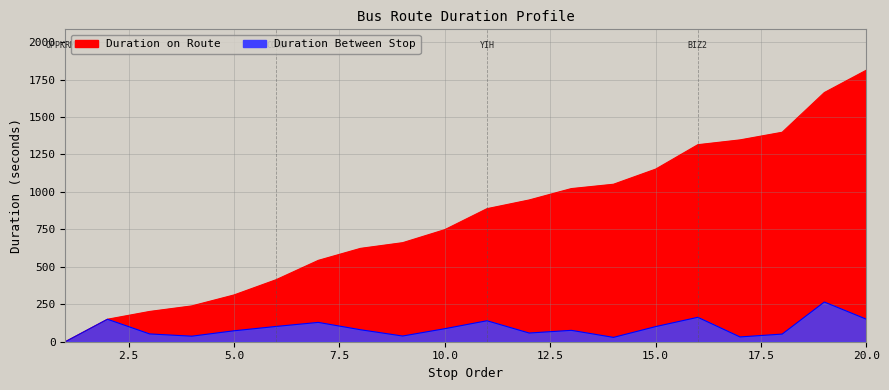

At which category does Duration Between Stop reach its first local peak?

2